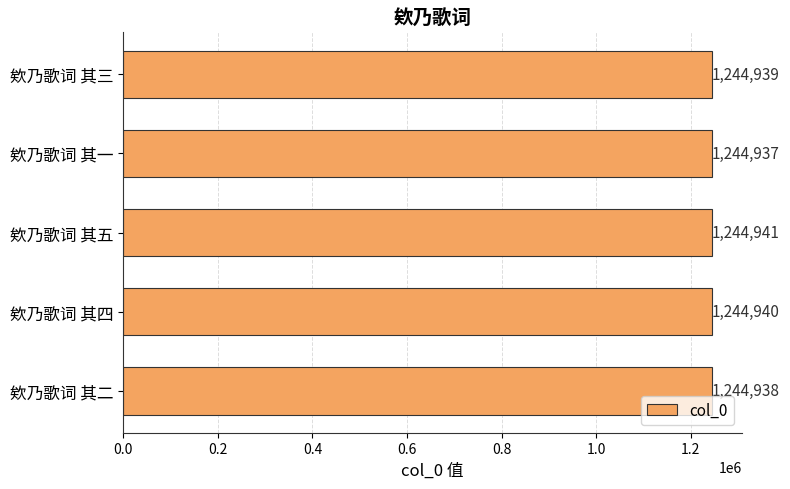

What is the difference between the maximum and second lowest values?

3